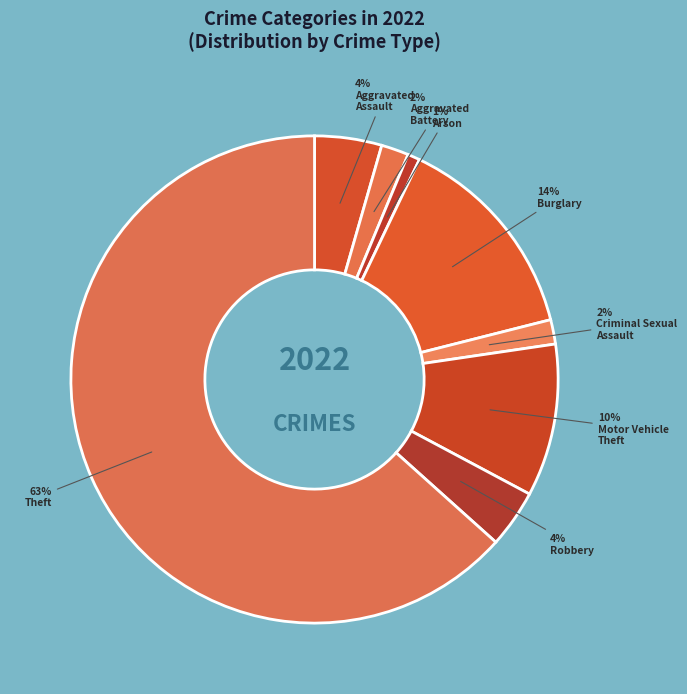

What is the smallest slice in the pie chart?

Arson